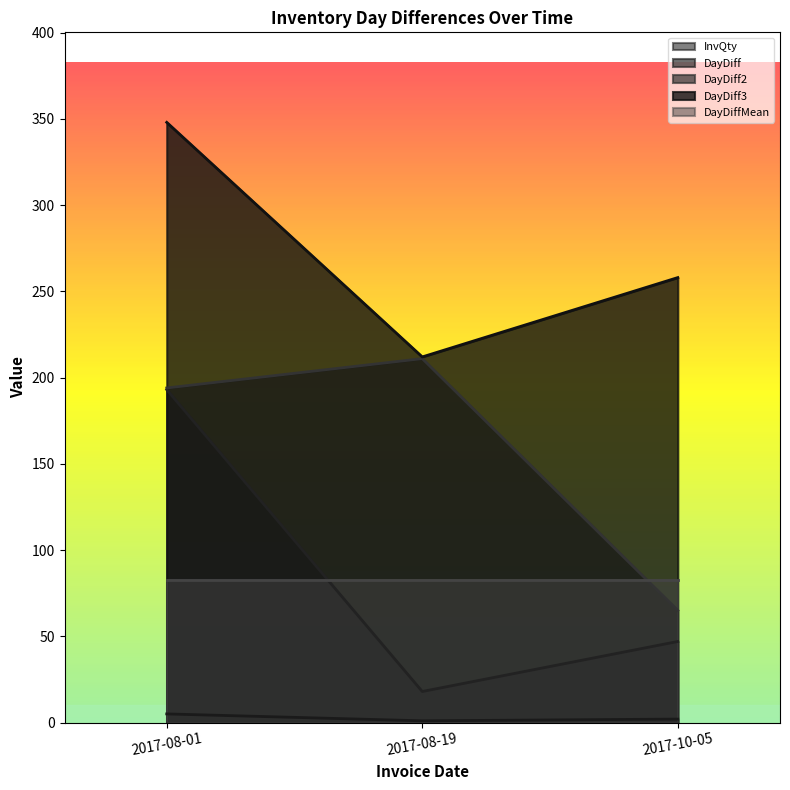

The DayDiff2 series shows 313.6 at 2017-08-19. True or false?

False